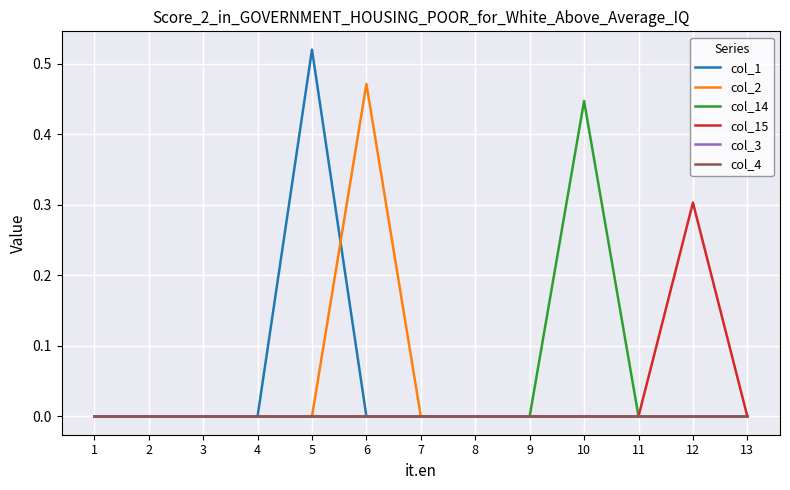

Does the chart display data point markers on the line(s)?

No